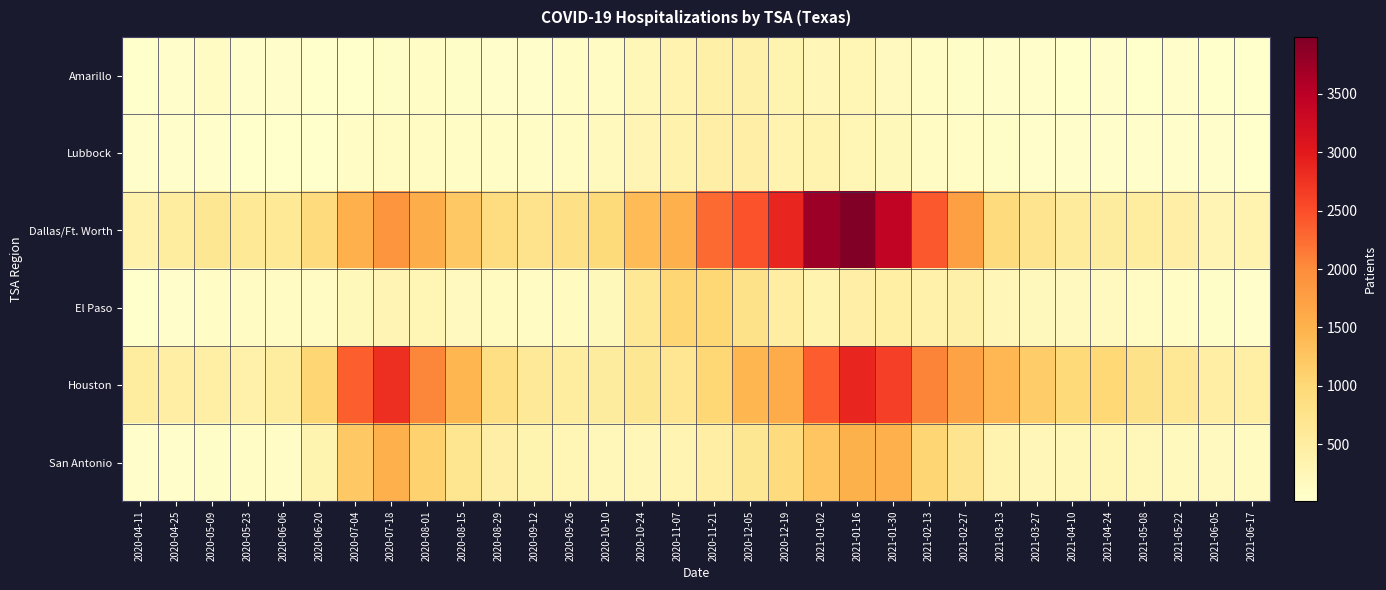

List the series in order of their peak value, lowest first.

Amarillo, Lubbock, El Paso, San Antonio, Houston, Dallas/Ft. Worth